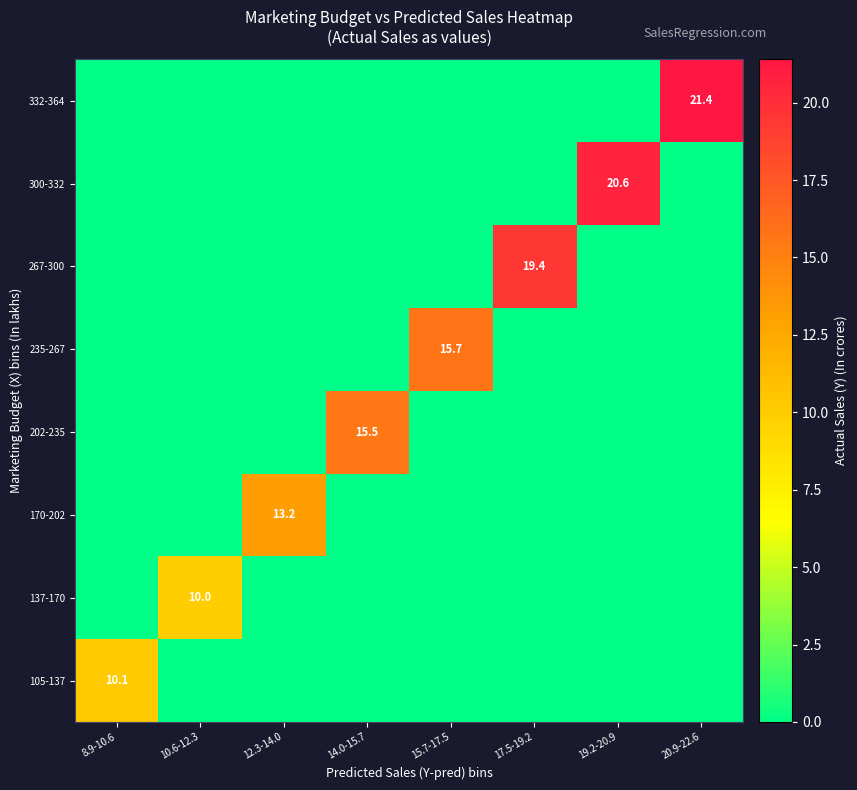

True or false: 235-267 has a value of 27.4 at 15.7-17.5.

False